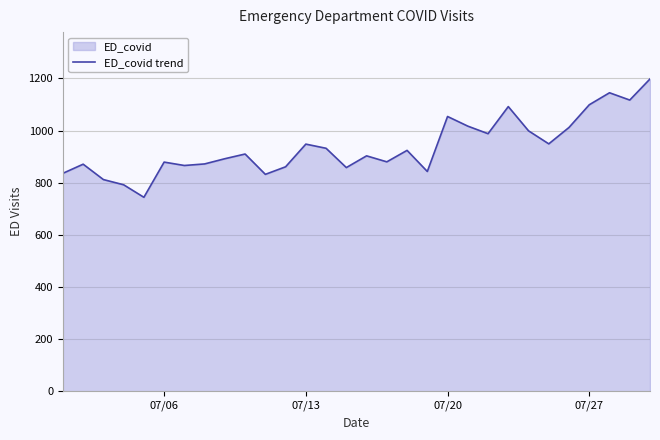

What is the smallest value displayed?

744